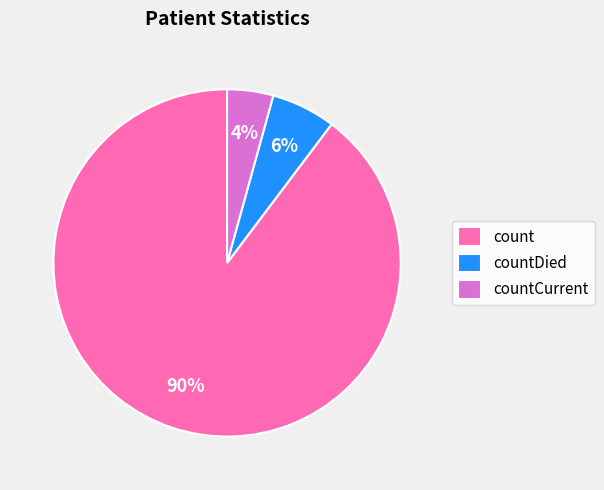

What percentage is the countCurrent slice, to the nearest percent?

4%